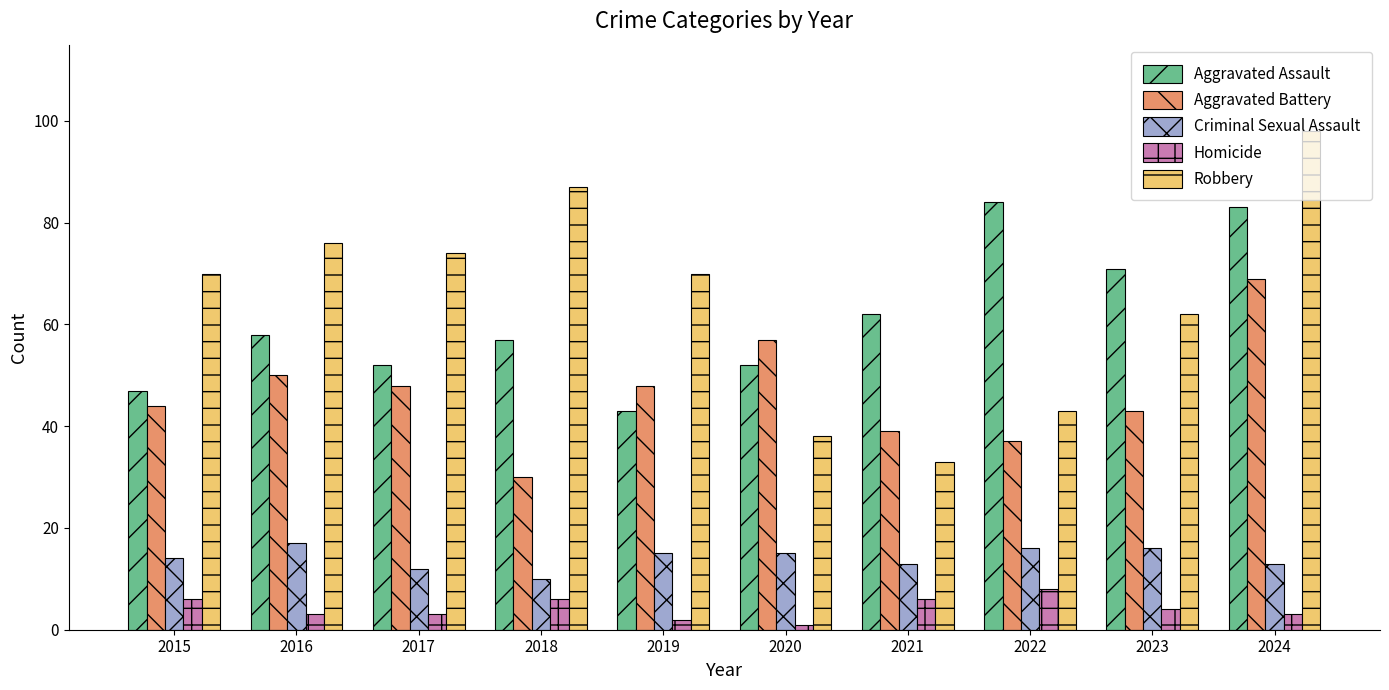

Read the Aggravated Battery value at 2024.

69